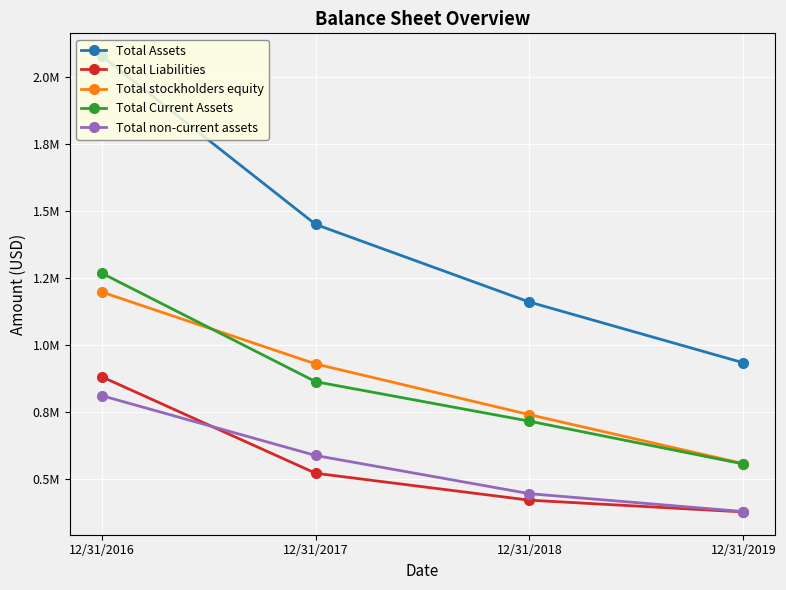

What is the approximate value of Total stockholders equity at 12/31/2018?

739488